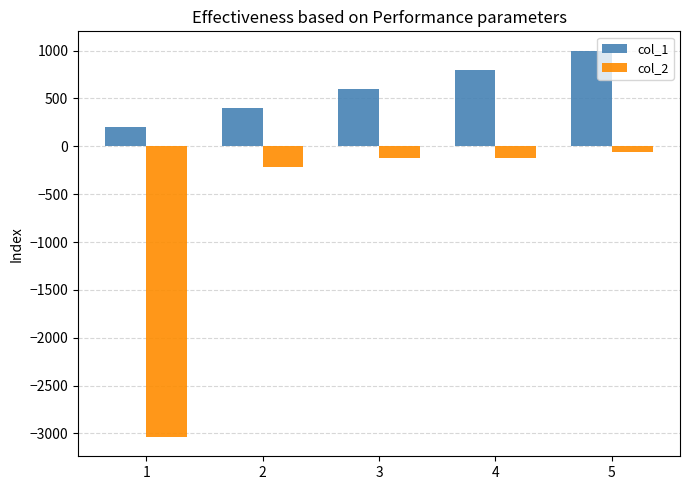

Rank the categories by col_1 value from highest to lowest.

5, 4, 3, 2, 1